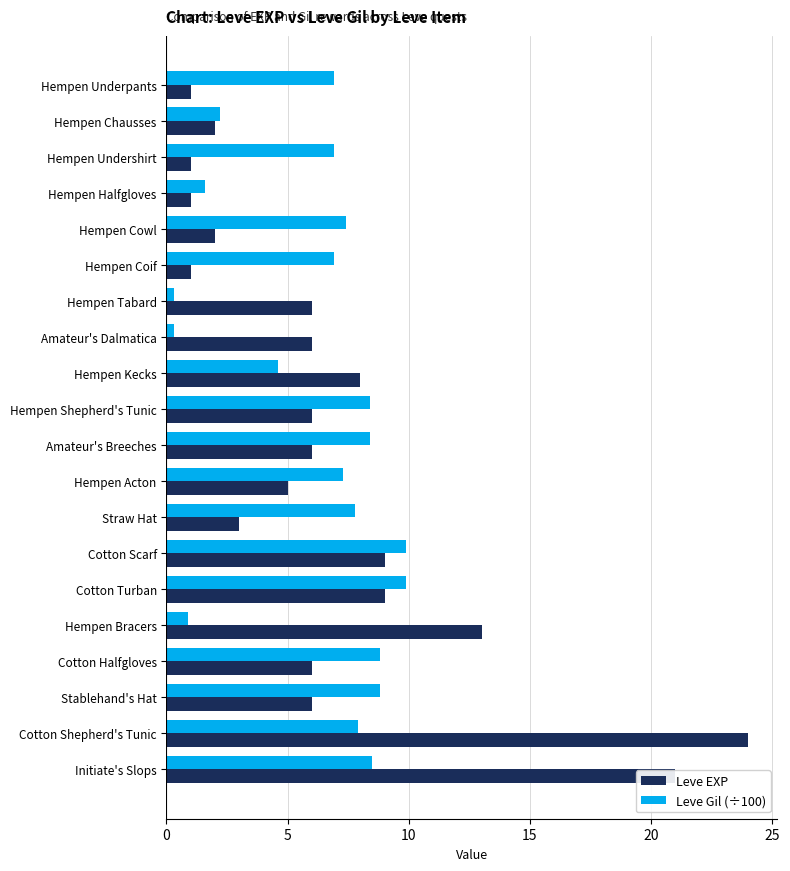

How many series are shown in this chart?

2